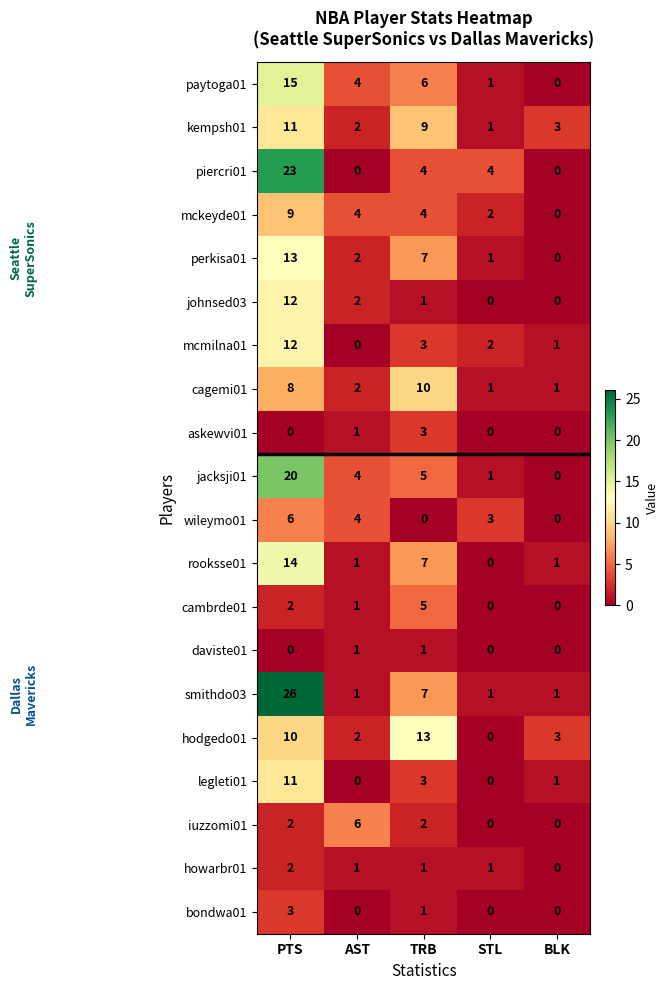

What is the sum of the askewvi01 values at TRB and BLK?

3